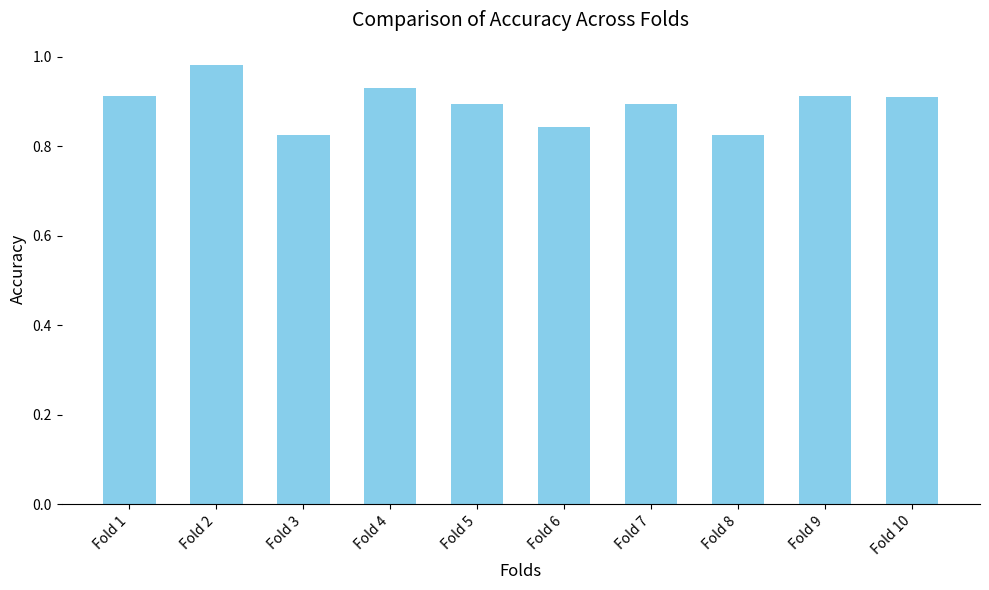

What is the sum of the values at Fold 8 and Fold 10?

1.7